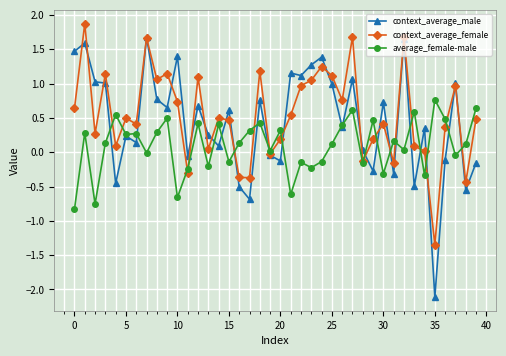

Which series has the largest range (max minus min)?

context_average_male